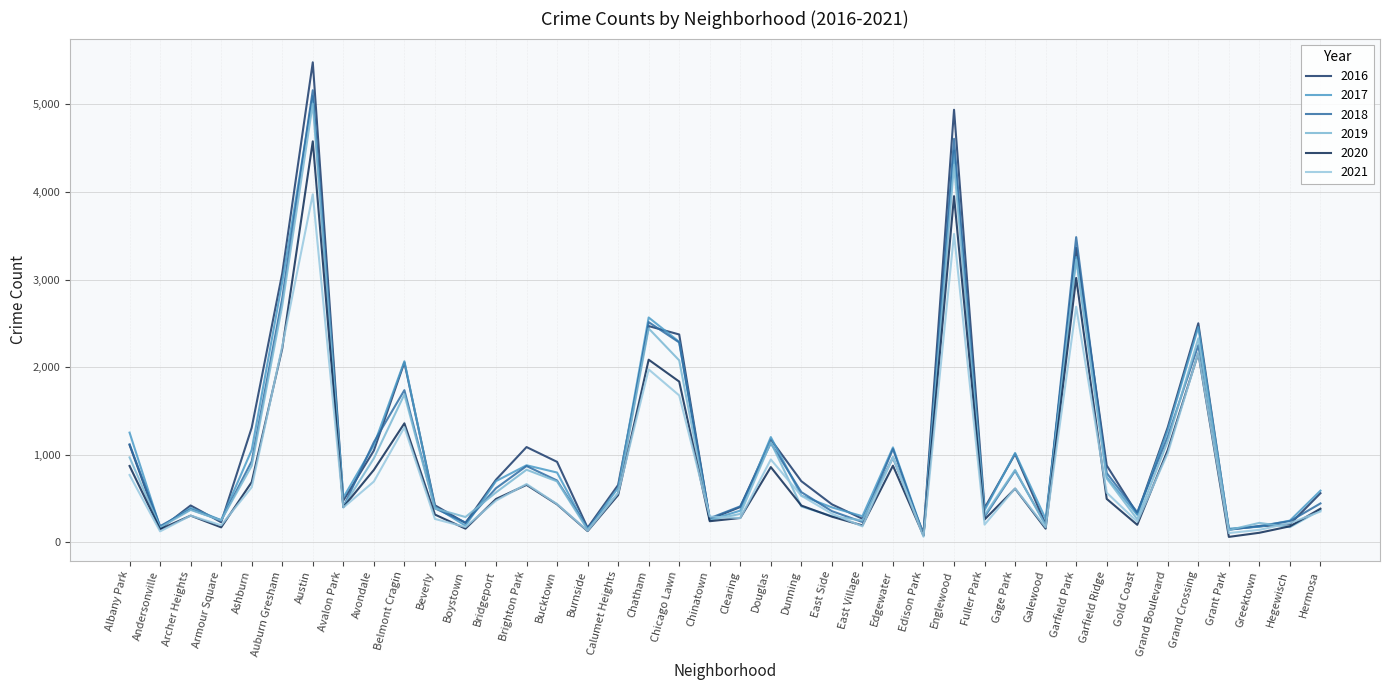

Where do 2018 and 2016 first cross each other?

Andersonville and Archer Heights